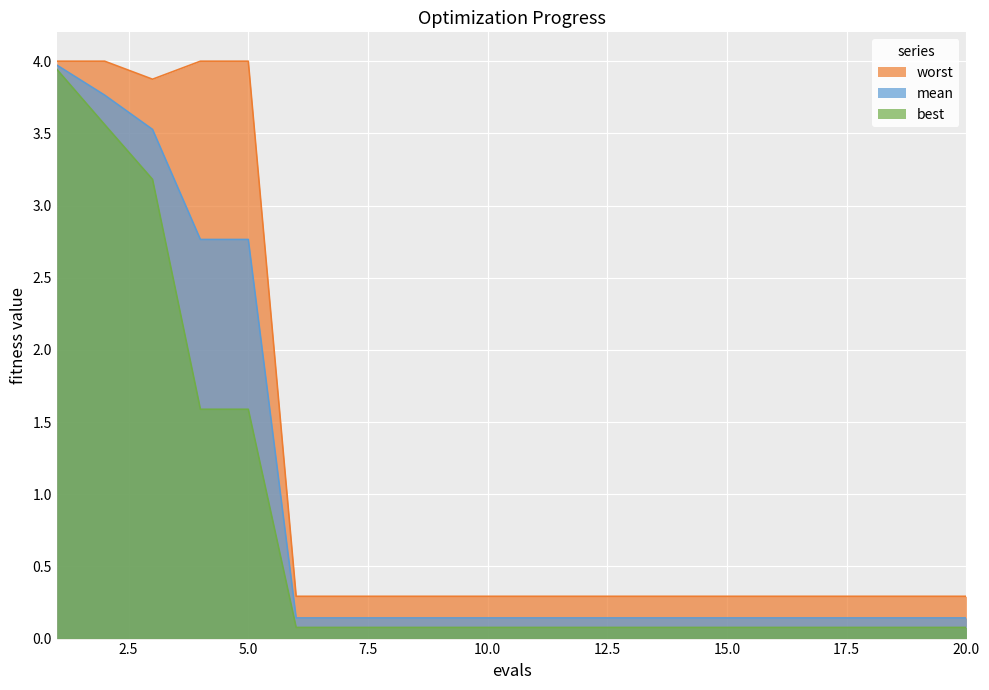

The value of mean at 19 is 0.3. True or false?

False